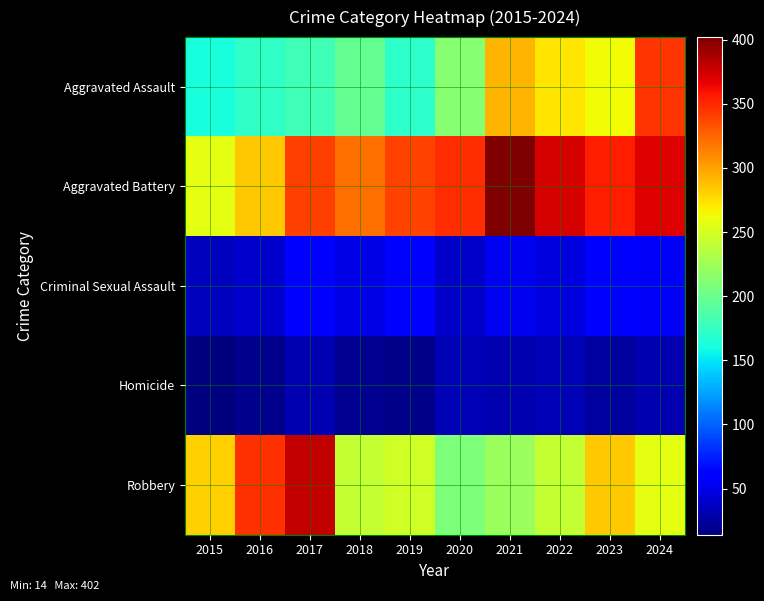

Reading left to right, list all the values displayed in this chart.

Aggravated Assault: 2015=162	2016=173	2017=180	2018=196	2019=171	2020=214	2021=292	2022=273	2023=263	2024=345
Aggravated Battery: 2015=257	2016=284	2017=340	2018=321	2019=339	2020=348	2021=402	2022=373	2023=354	2024=369
Criminal Sexual Assault: 2015=36	2016=40	2017=57	2018=49	2019=64	2020=39	2021=52	2022=47	2023=62	2024=55
Homicide: 2015=14	2016=19	2017=31	2018=21	2019=18	2020=33	2021=31	2022=33	2023=25	2024=31
Robbery: 2015=282	2016=346	2017=379	2018=242	2019=248	2020=208	2021=222	2022=242	2023=284	2024=258